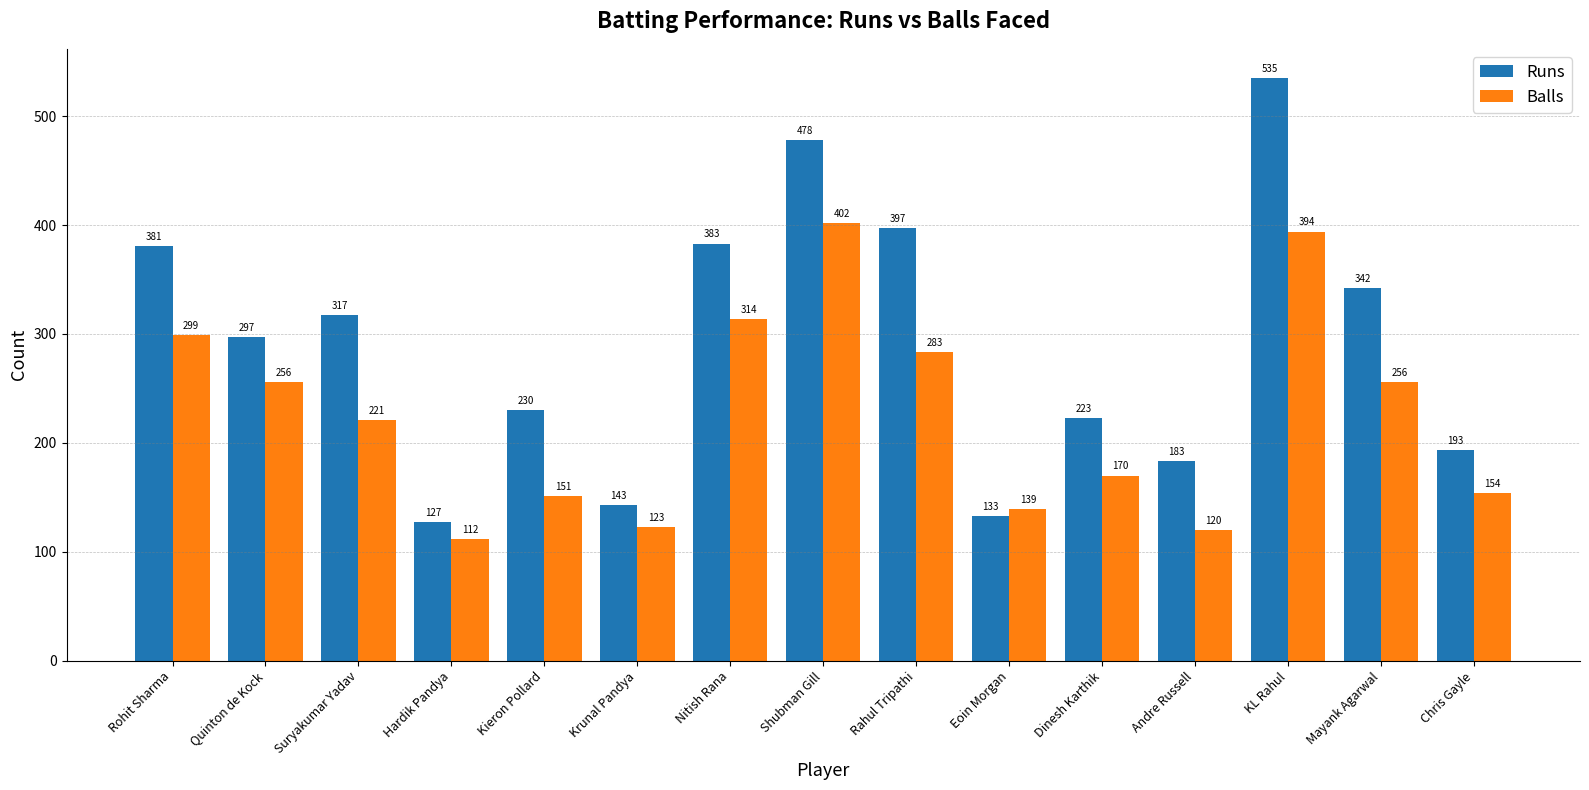

Which series has the widest spread of values?

Runs